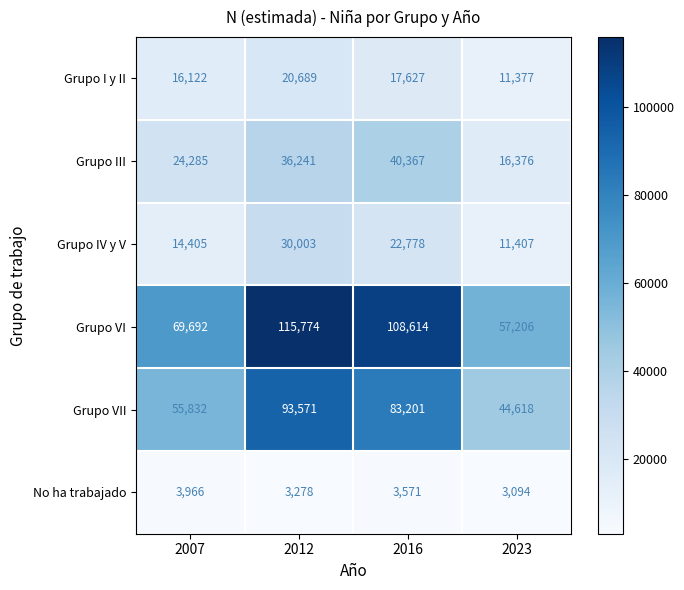

The value of Grupo VII at 2016 is 83201. True or false?

True